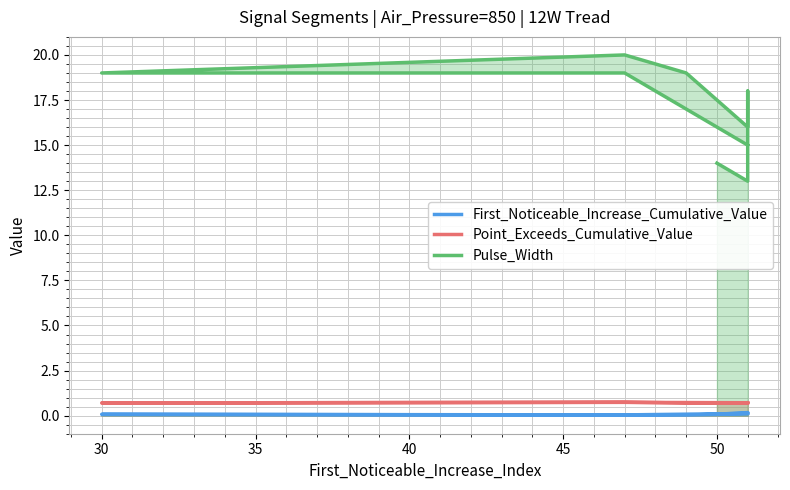

Where is the first local maximum for First_Noticeable_Increase_Cumulative_Value?

30